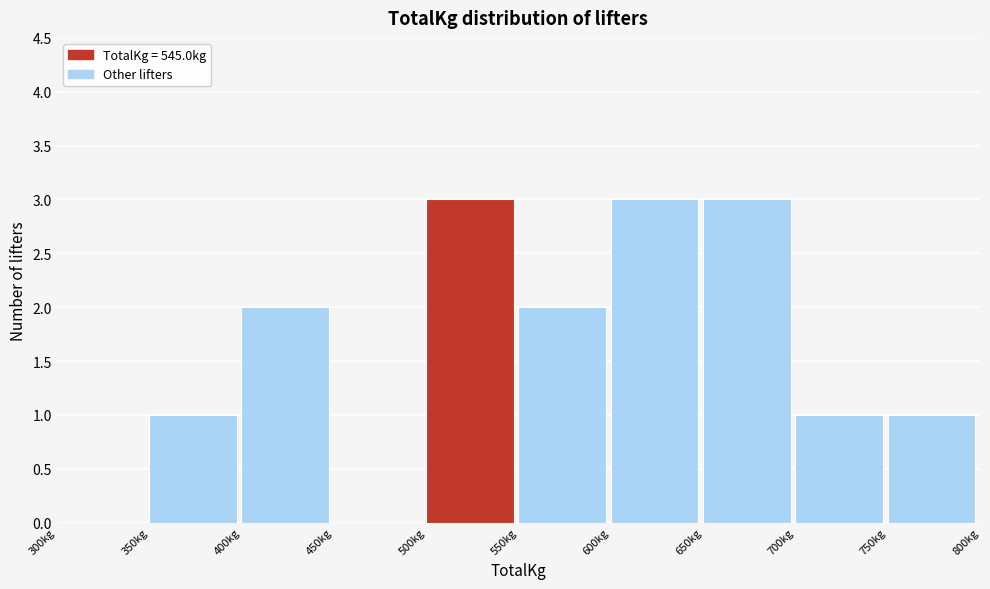

Reading left to right, list every bar in this chart as the range it spans on the x-axis followed by its height. The values are not printed on the chart, so give them approximately, as read against the axis.

300 to 350: 0
350 to 400: 1
400 to 450: 2
450 to 500: 0
500 to 550: 3
550 to 600: 2
600 to 650: 3
650 to 700: 3
700 to 750: 1
750 to 800: 1